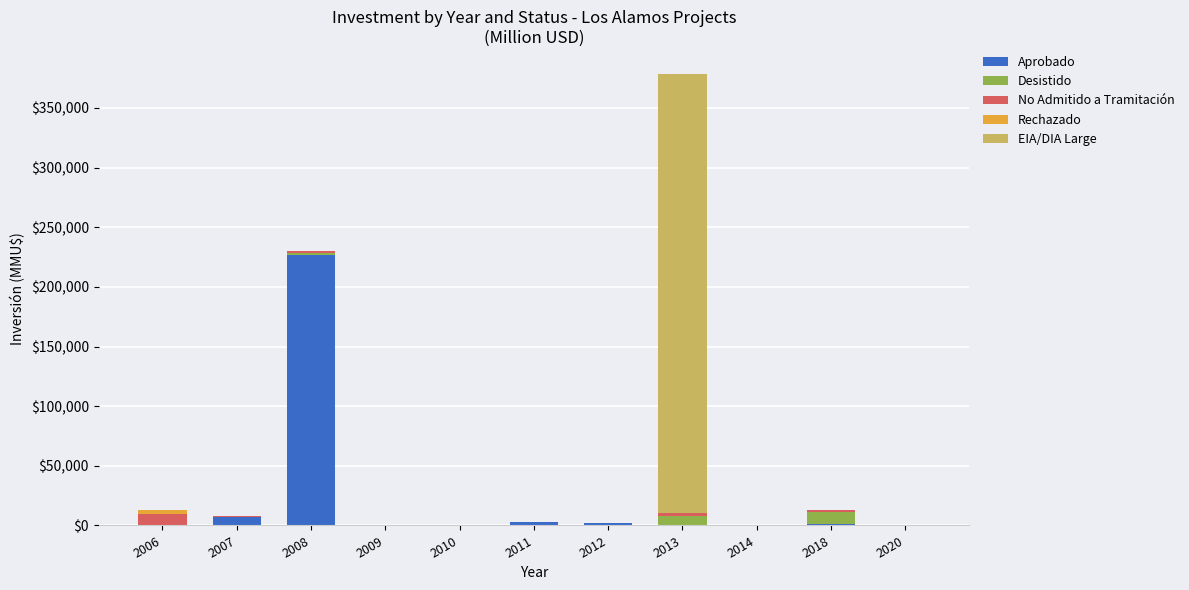

At which category is the sum across all series the highest?

2013